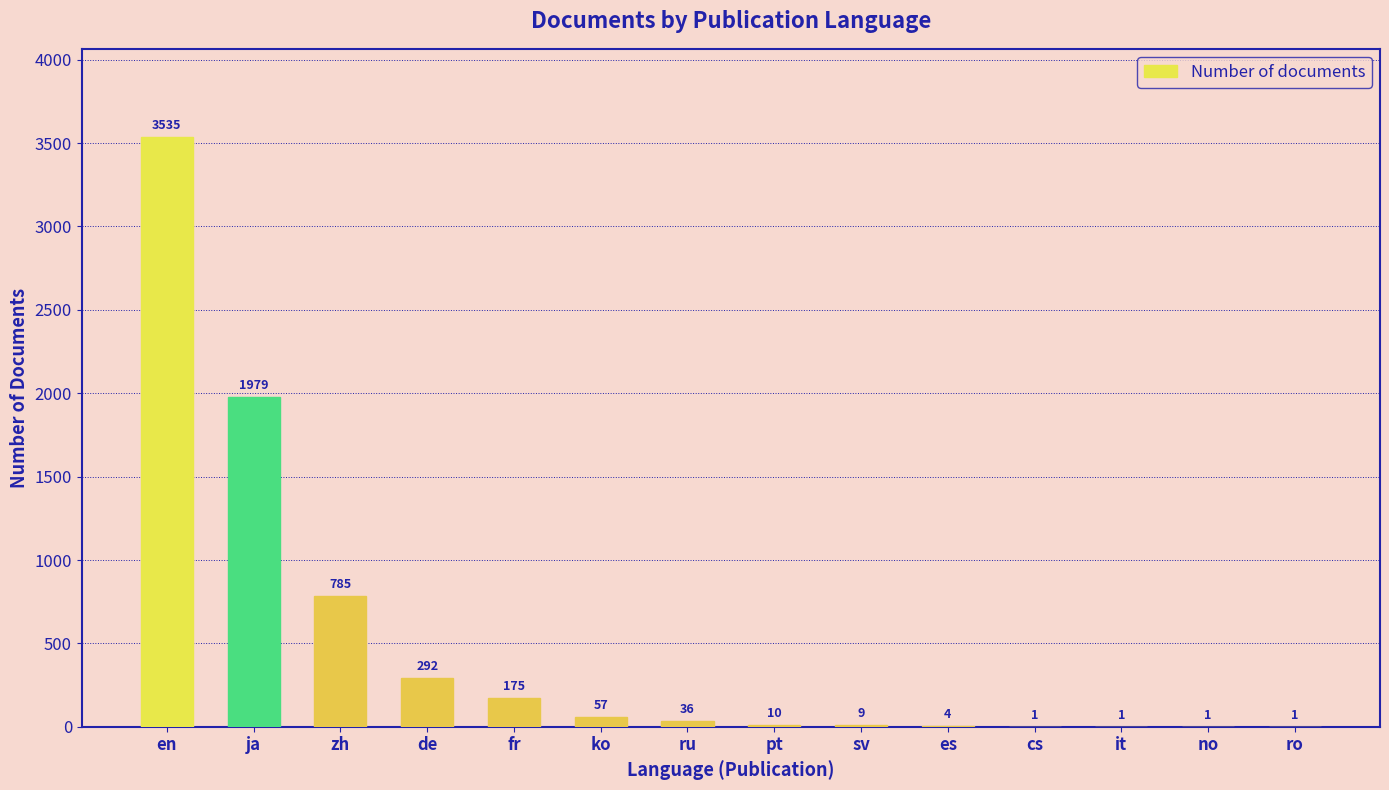

What is the maximum value shown in the chart?

3535